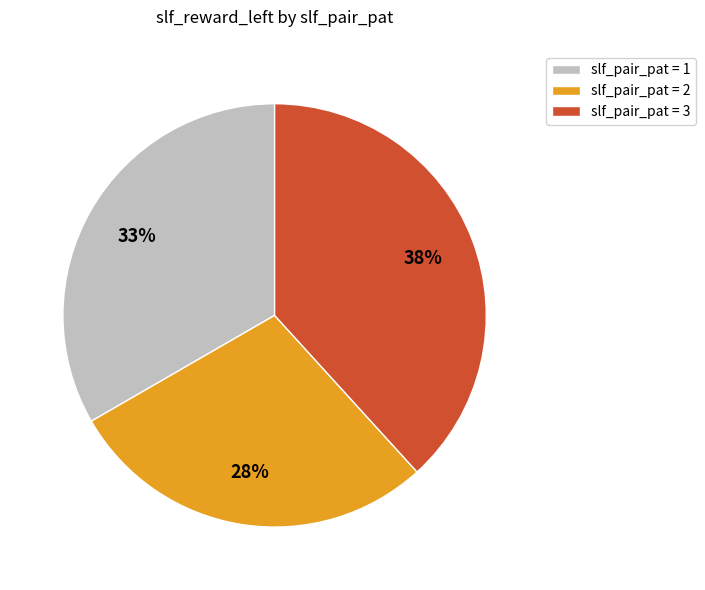

To the nearest percent, what percentage of the pie is slf_pair_pat = 3?

38%